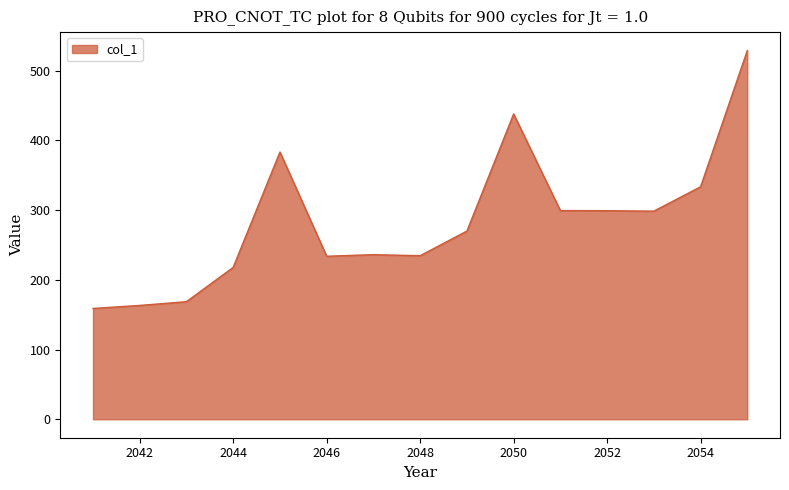

What is the difference between the maximum and minimum values?

369.8